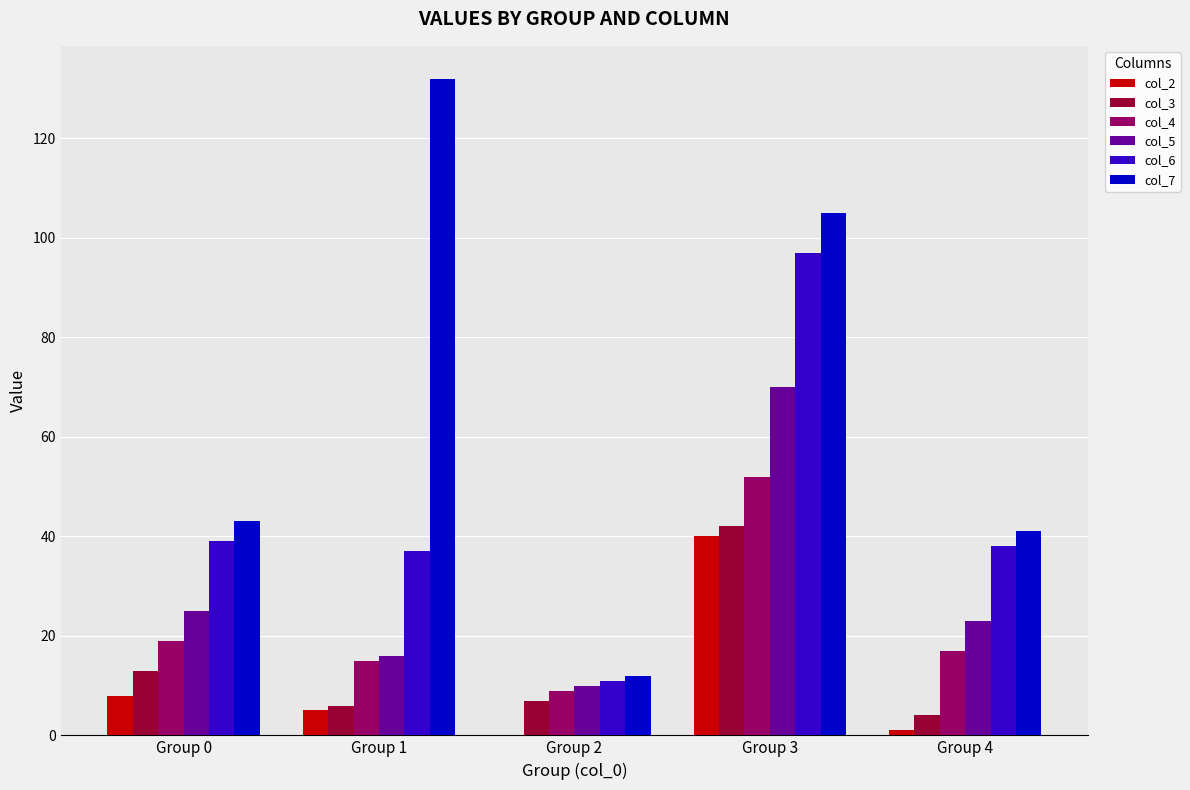

Where is col_4 nearest to the value 30?

Group 0